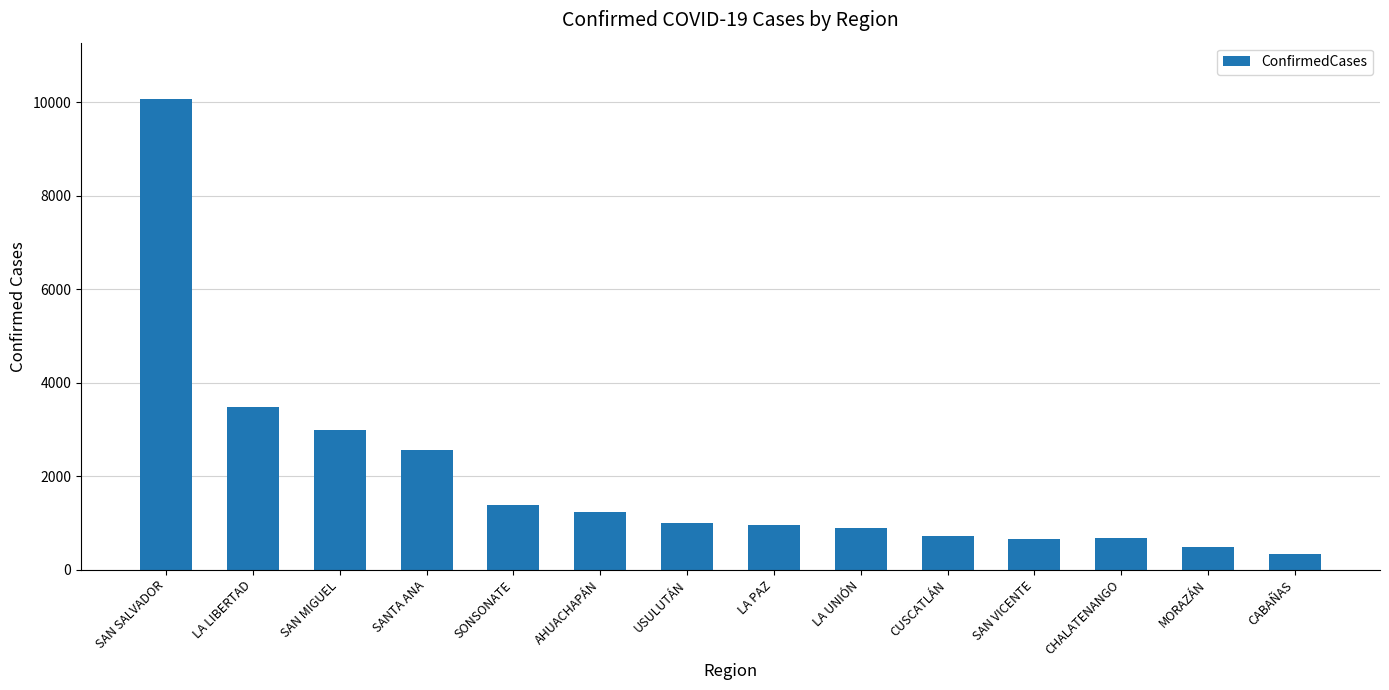

Is it true that the value at USULUTÁN is 1406?

False